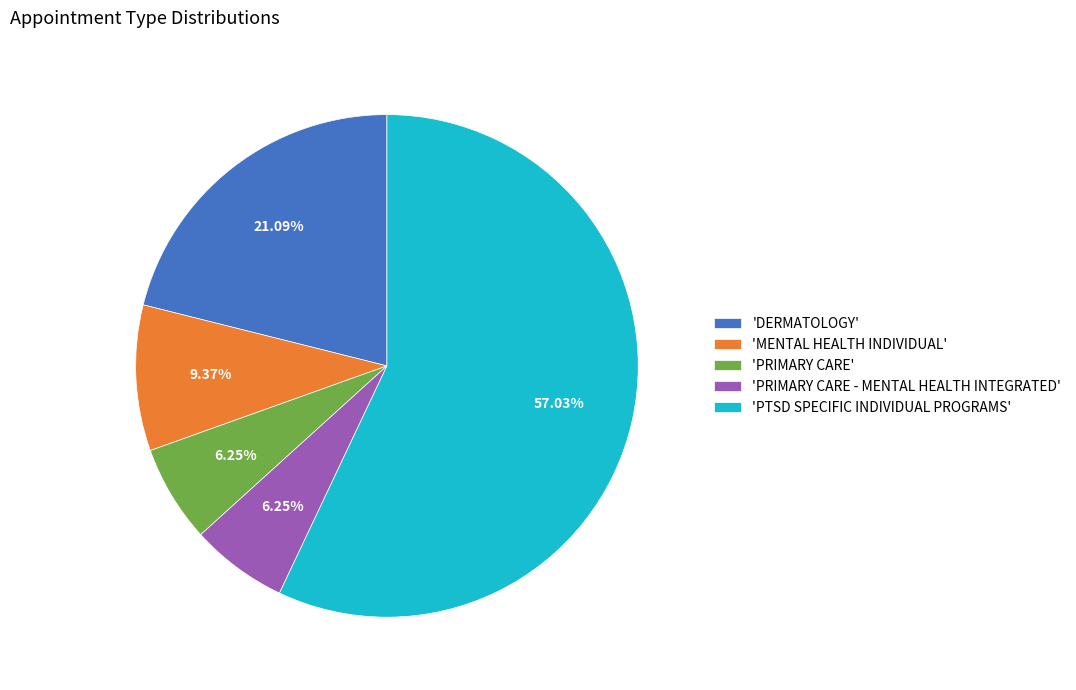

How many segments does this pie chart have?

5